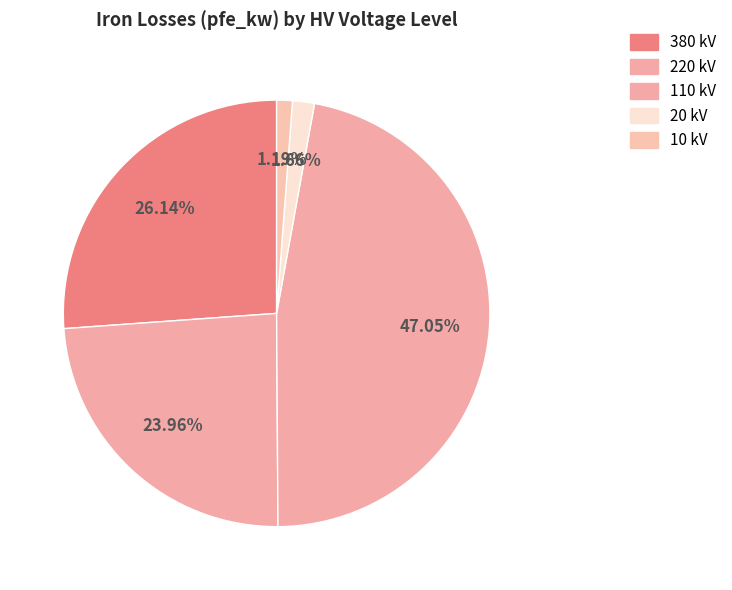

How many segments does this pie chart have?

5